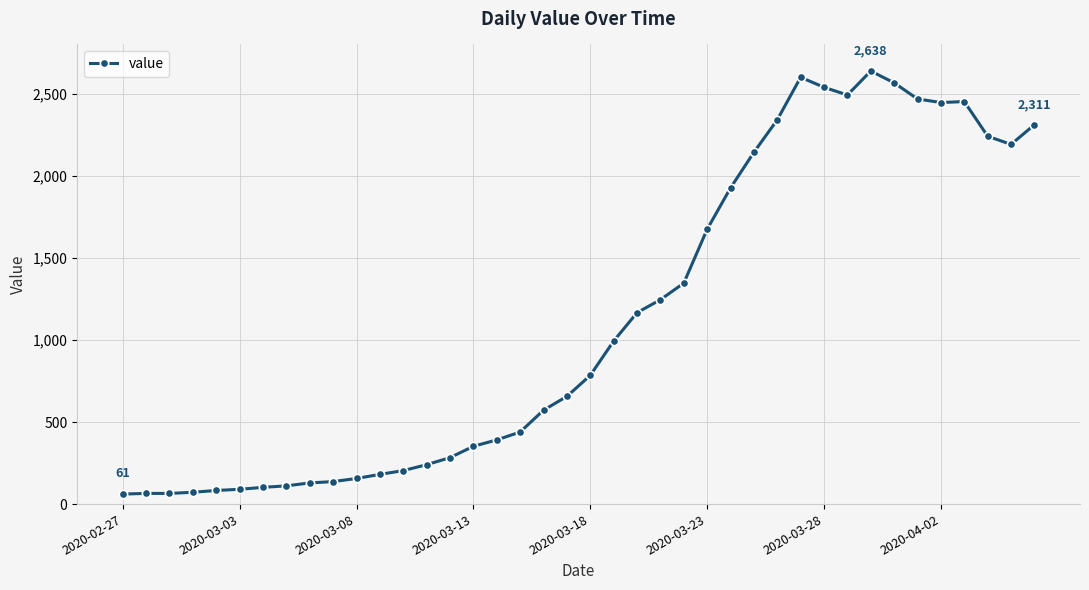

True or false: the data has more than 2 interior local peaks.

True